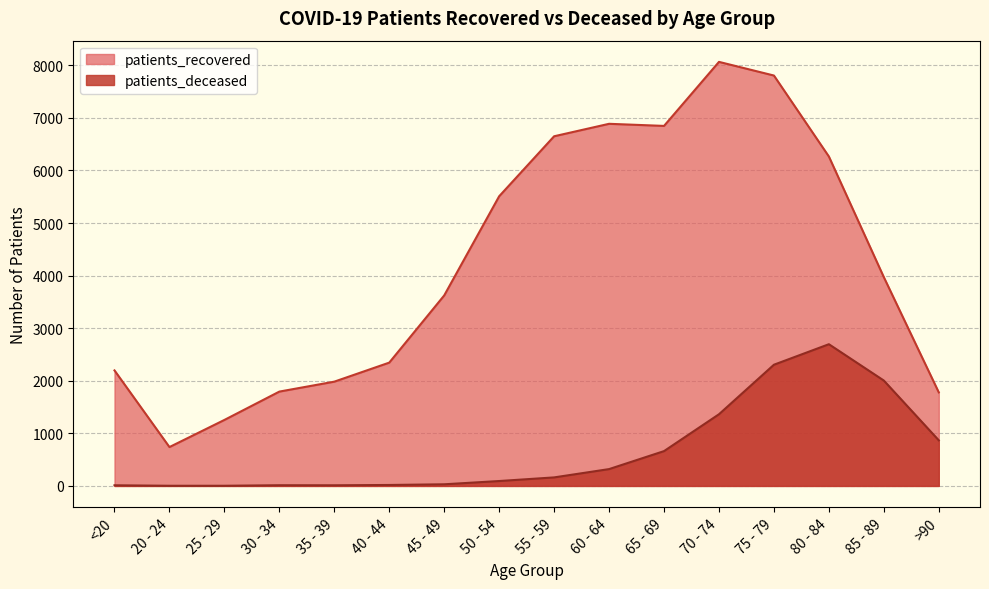

Between 20 - 24 and 75 - 79, which series saw the biggest shift?

patients_recovered